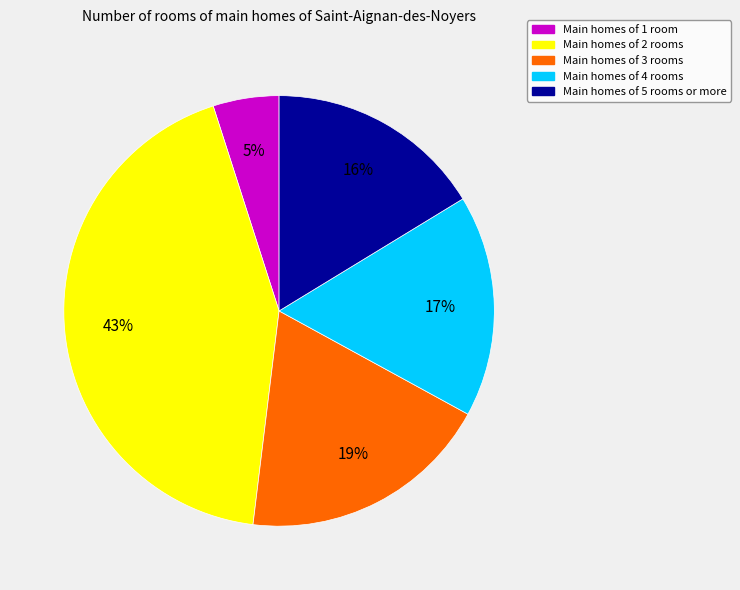

Which slice is the largest?

Main homes of 2 rooms